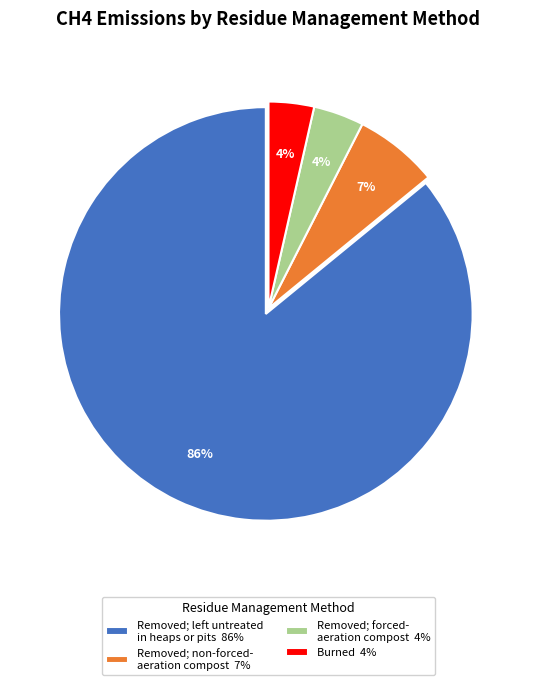

To the nearest percent, what percentage of the pie is Removed; forced- aeration compost 4%?

4%